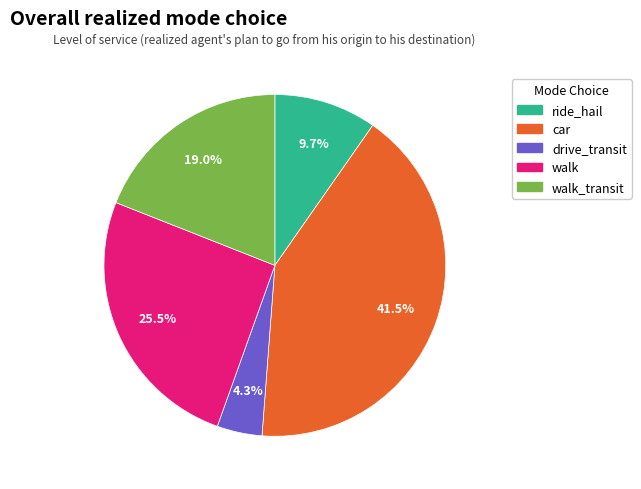

How many slices are in this pie chart?

5